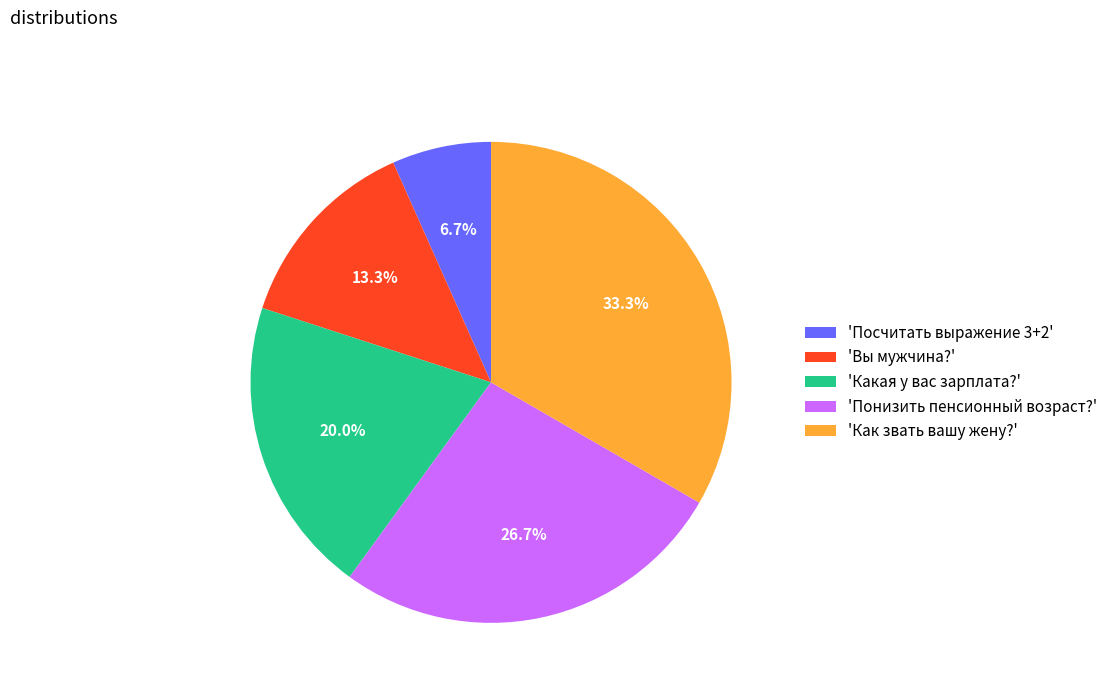

What is the largest slice in the pie chart?

'Как звать вашу жену?'